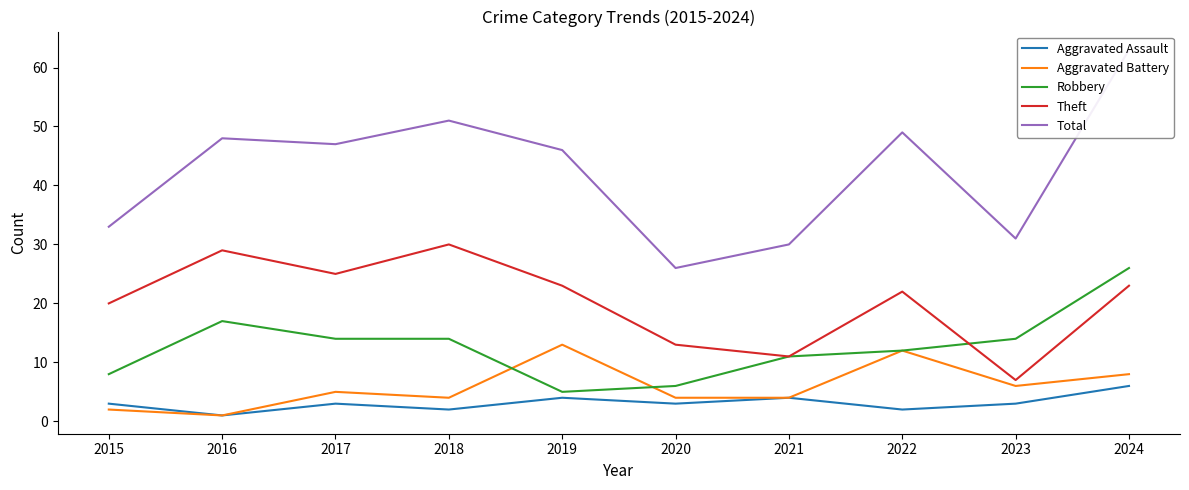

Where is the first local minimum for Theft?

2017